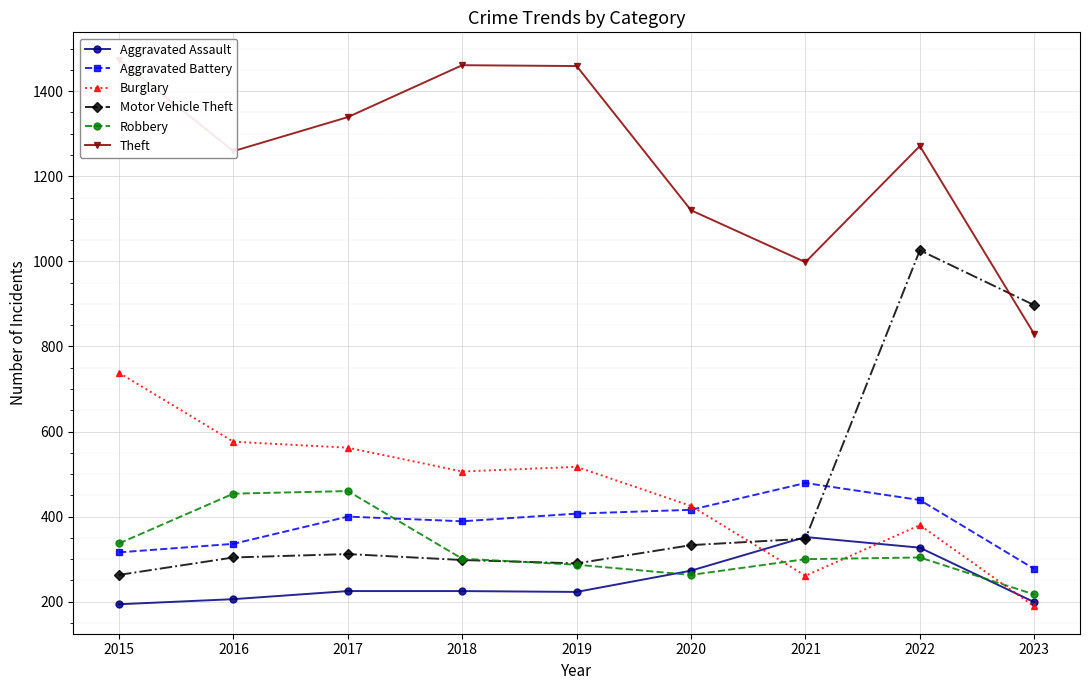

Which series changed the most between 2017 and 2018?

Robbery